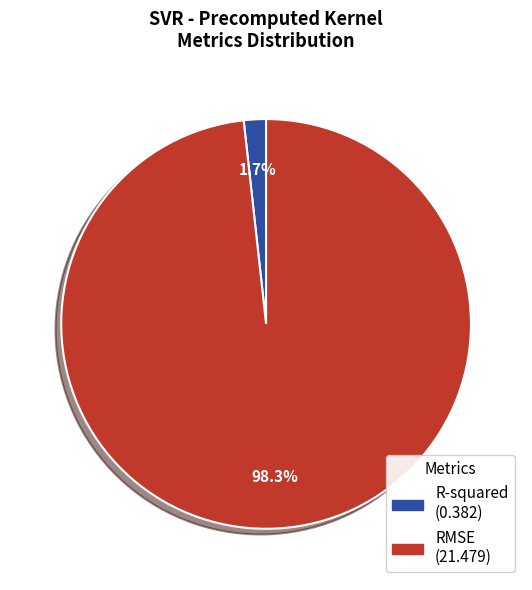

Which slice is the largest?

RMSE